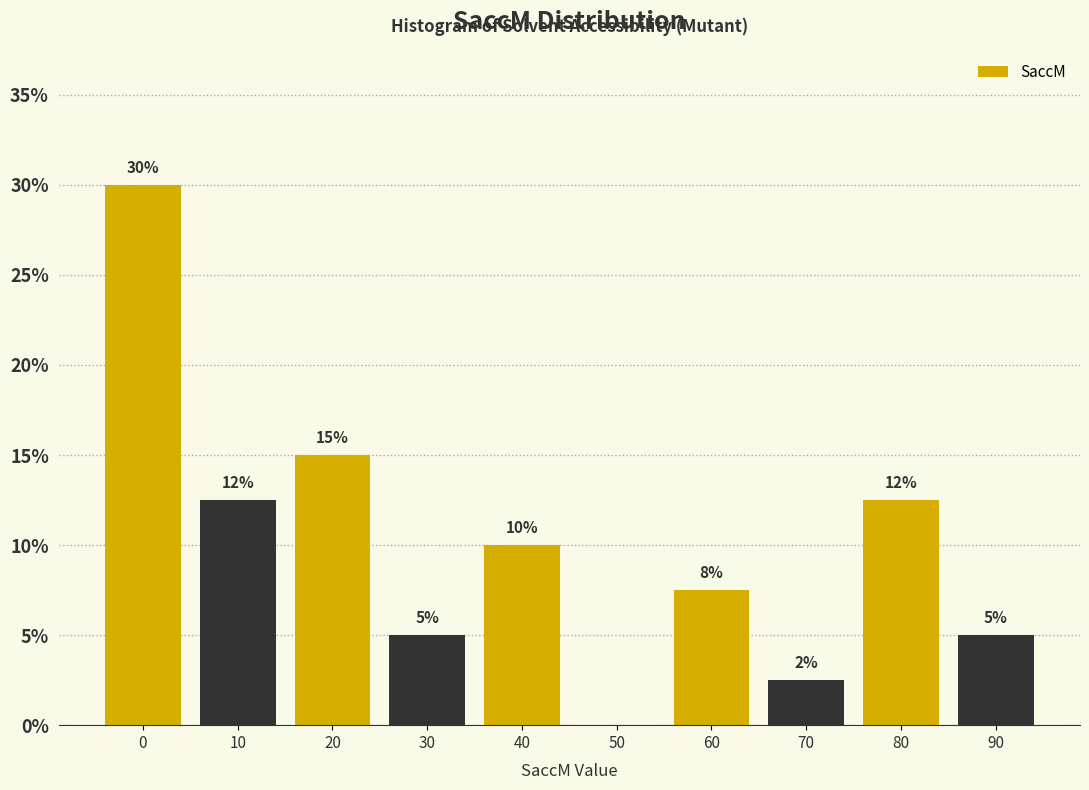

What is the sum of the values at 0 and 30?

35.0